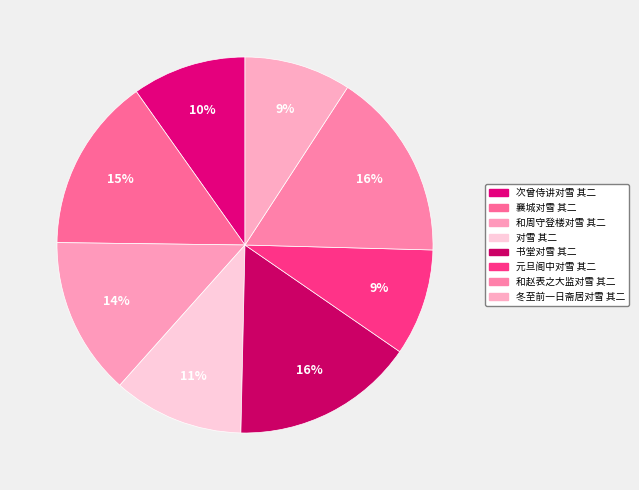

Is there any slice that represents more than half of the pie?

No